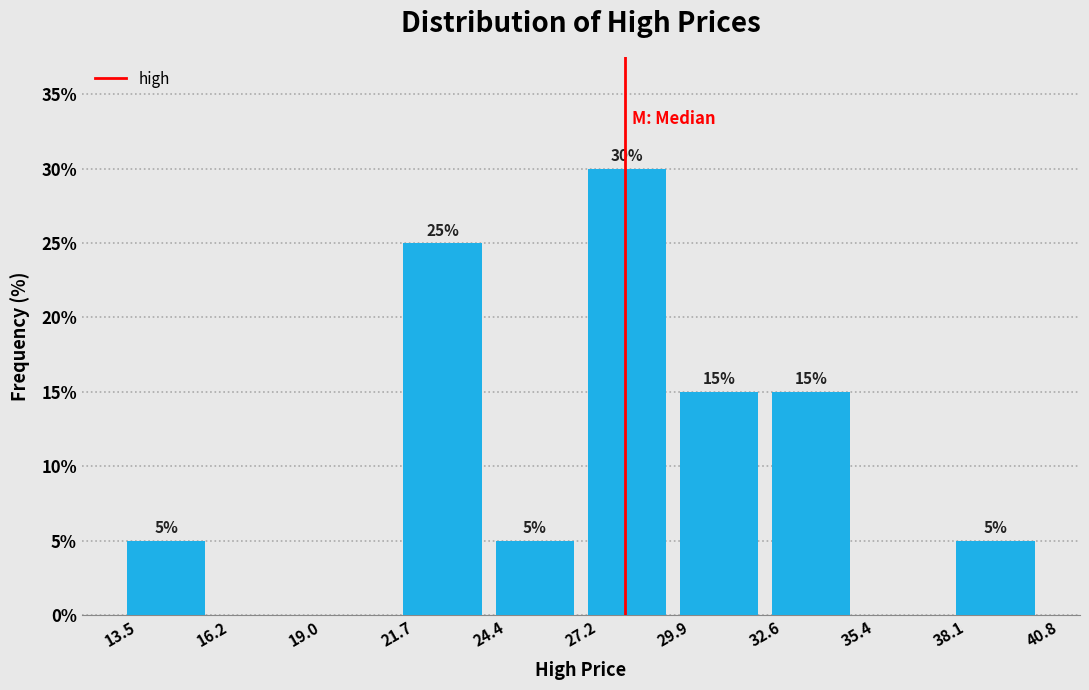

Over which range of the x-axis is the bar tallest?

27.2 to 29.9